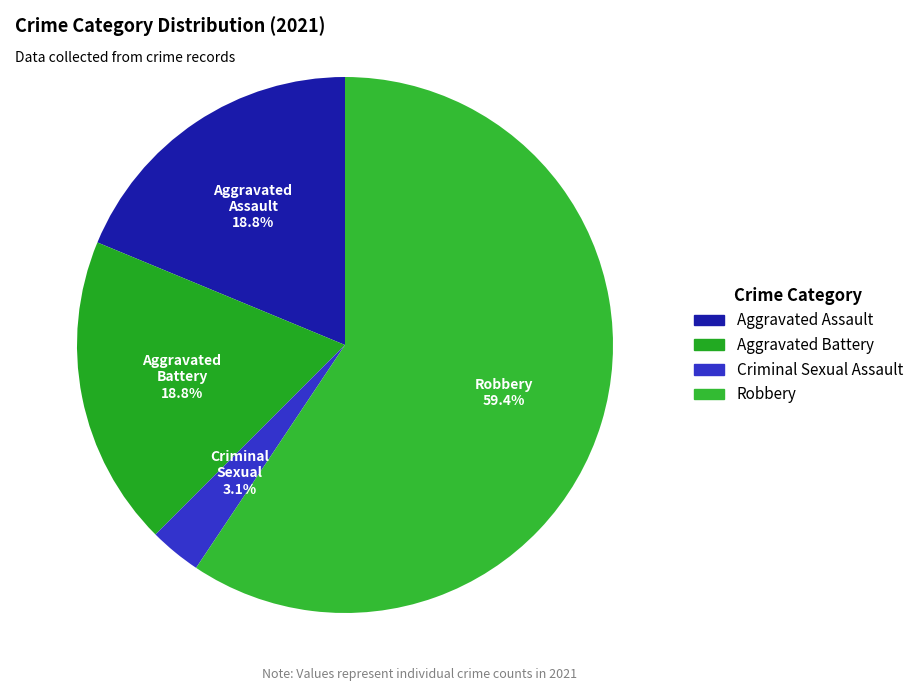

Which slice is the largest?

Robbery